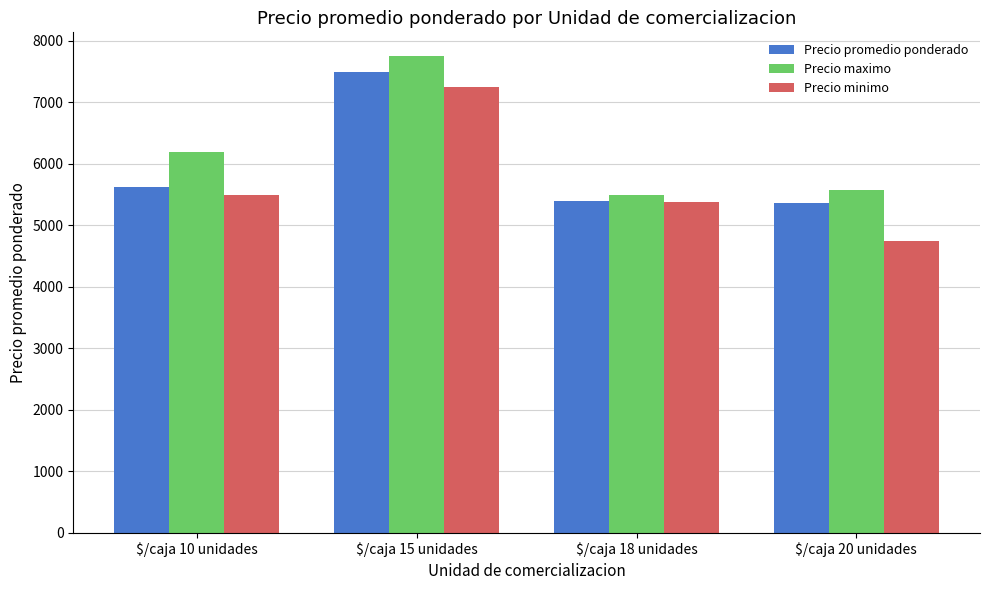

What is the spread (max minus min) of values at $/caja 10 unidades?

700